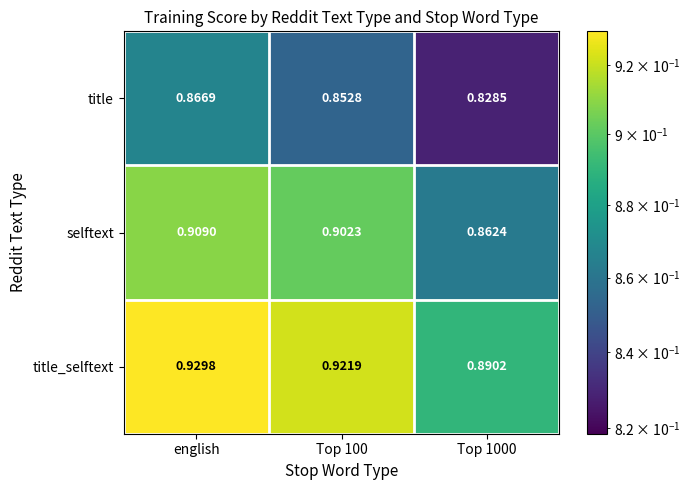

At how many categories does at least one series exceed 0?

3